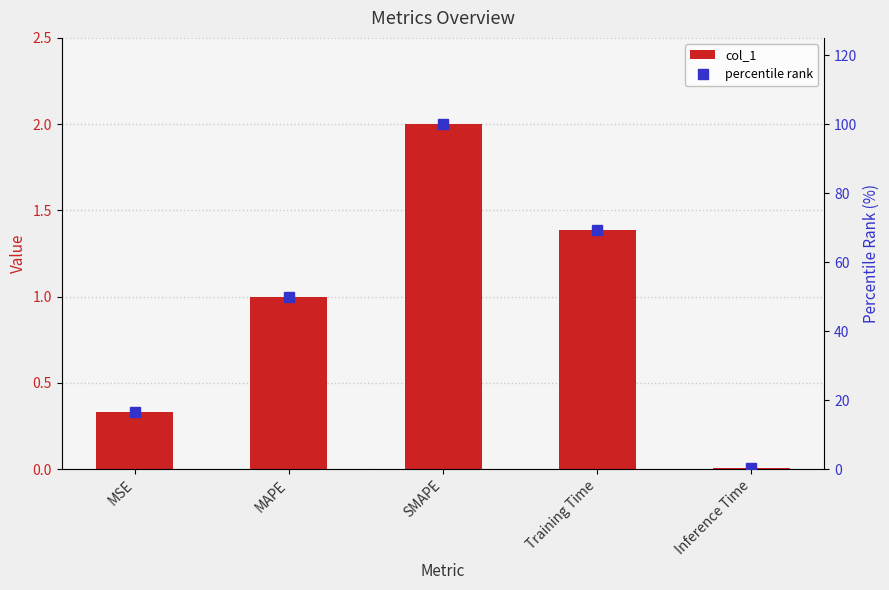

List the labels in order of col_1 value, smallest first.

Inference Time, MSE, MAPE, Training Time, SMAPE